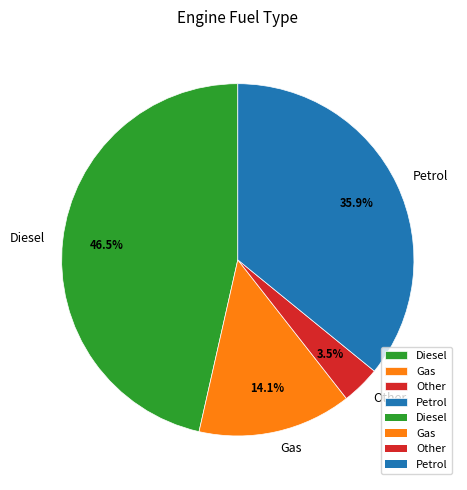

To the nearest percent, what is the average slice percentage?

25%